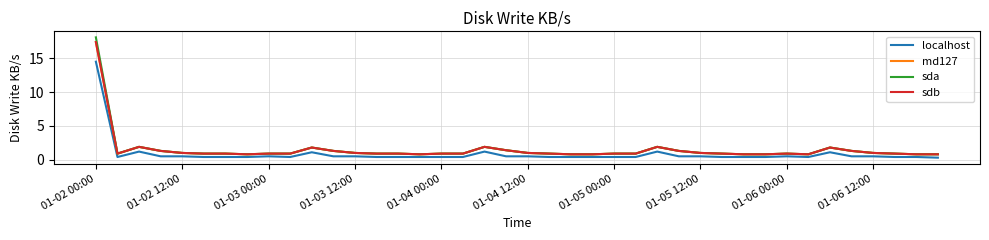

Reading left to right, what are all the values shown in this chart?

localhost: 14.5	0.4	1.2	0.5	0.5	0.4	0.4	0.4	0.5	0.4	1.1	0.5	0.5	0.4	0.4	0.4	0.4	0.4	1.2	0.5	0.5	0.4	0.4	0.4	0.4	0.4	1.2	0.5	0.5	0.4	0.4	0.4	0.5	0.4	1.1	0.5	0.5	0.4	0.4	0.3
md127: 17.4	0.9	1.9	1.3	1.0	0.9	0.9	0.8	0.9	0.9	1.8	1.3	1.0	0.9	0.9	0.8	0.9	0.9	1.9	1.4	1.0	0.9	0.8	0.8	0.9	0.9	1.9	1.3	1.0	0.9	0.8	0.8	0.9	0.8	1.8	1.3	1.0	0.9	0.8	0.8
sda: 18.1	0.9	1.9	1.3	1.0	0.9	0.9	0.8	0.9	0.9	1.8	1.3	1.0	0.9	0.9	0.8	0.9	0.9	1.9	1.4	1.0	0.9	0.8	0.8	0.9	0.9	1.9	1.3	1.0	0.9	0.8	0.8	0.9	0.8	1.8	1.3	1.0	0.9	0.8	0.8
sdb: 17.4	0.9	1.9	1.3	1.0	0.9	0.9	0.8	0.9	0.9	1.8	1.3	1.0	0.9	0.9	0.8	0.9	0.9	1.9	1.4	1.0	0.9	0.8	0.8	0.9	0.9	1.9	1.3	1.0	0.9	0.8	0.8	0.9	0.8	1.8	1.3	1.0	0.9	0.8	0.8